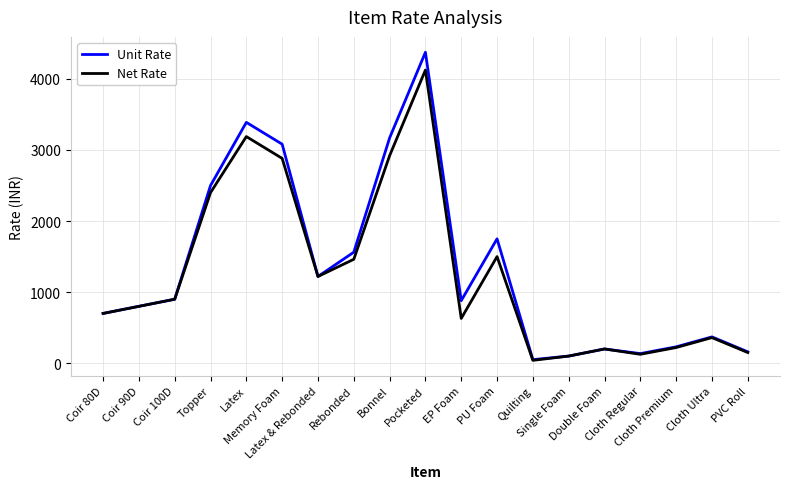

What are all the series names shown in the legend?

Unit Rate, Net Rate